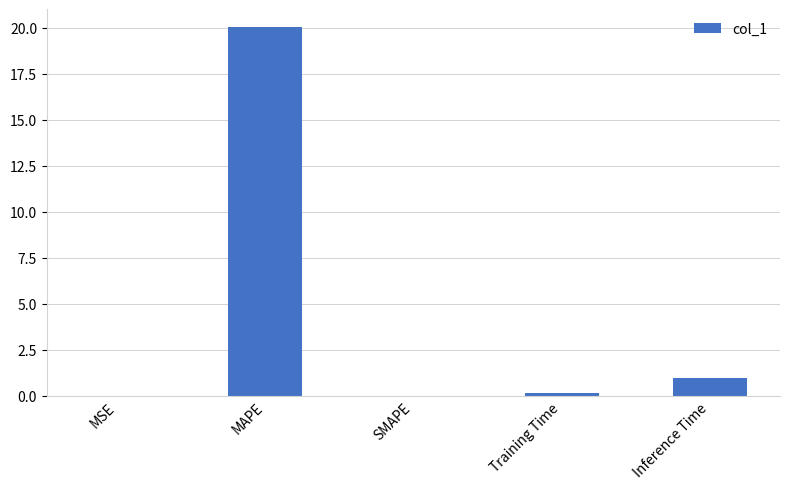

Count the number of data series in this chart.

1